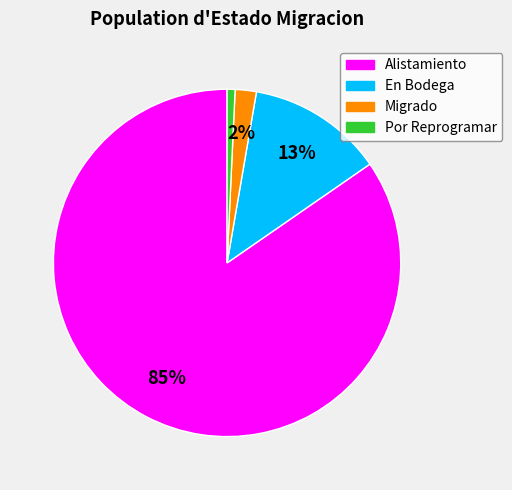

Is Alistamiento the majority of the pie?

Yes